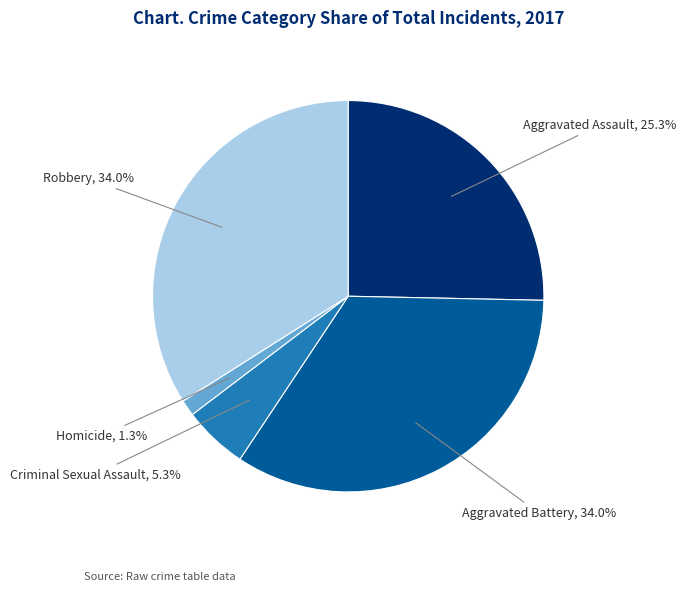

Count the number of slices in the pie.

5